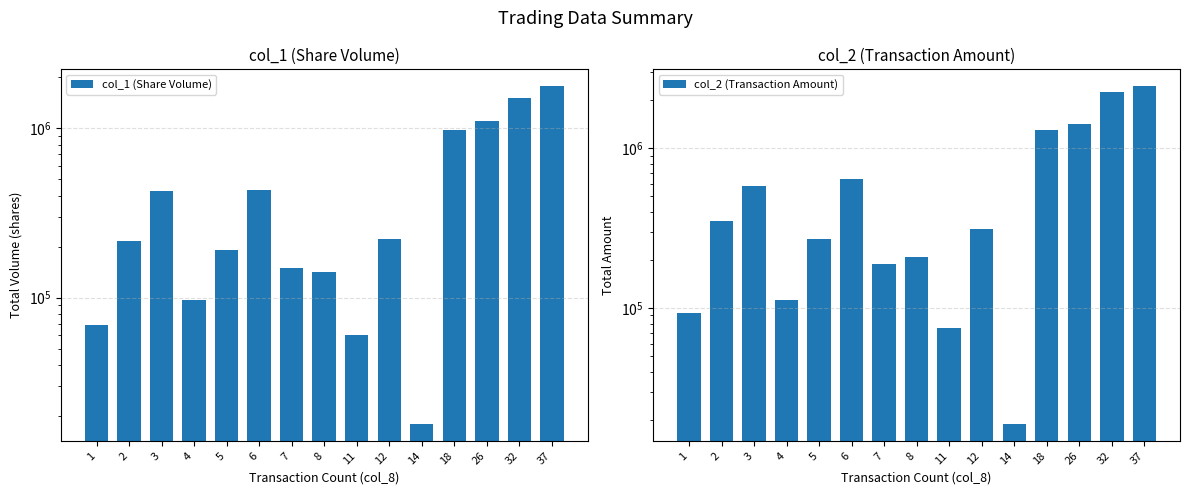

Reading left to right, extract all data points from this chart.

col_1 (Share Volume): 1=69000	2=217000	3=425000	4=97000	5=192000	6=430000	7=150000	8=141000	11=60000	12=221000	14=18000	18=975000	26=1104000	32=1510000	37=1766000
col_2 (Transaction Amount): 1=92680	2=349650	3=581030	4=112280	5=269390	6=639150	7=189560	8=207220	11=74760	12=311730	14=18840	18=1301800	26=1425240	32=2233880	37=2442740